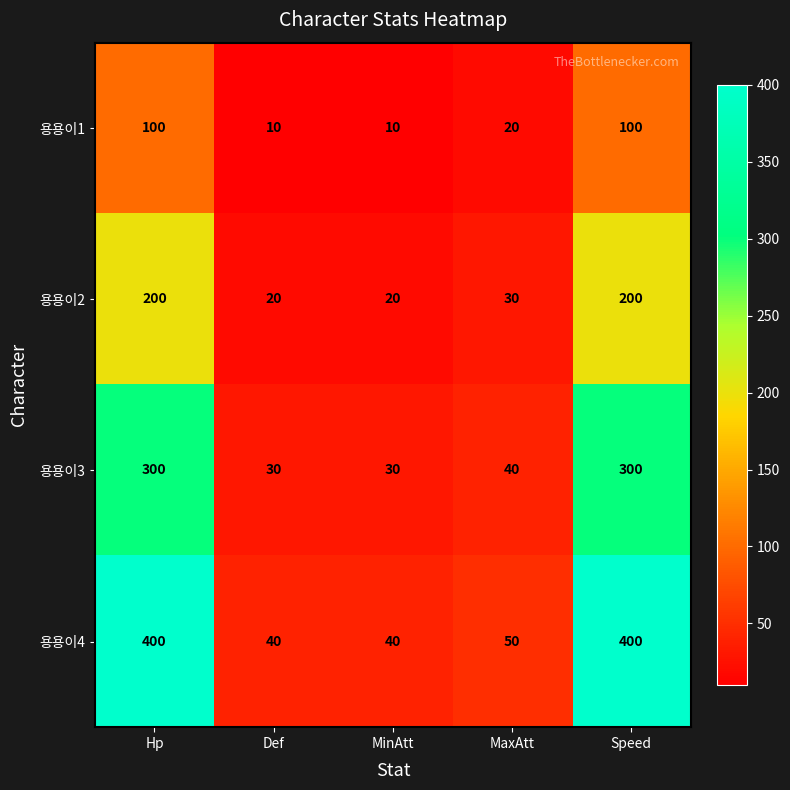

Which series has the widest spread of values?

용용이4